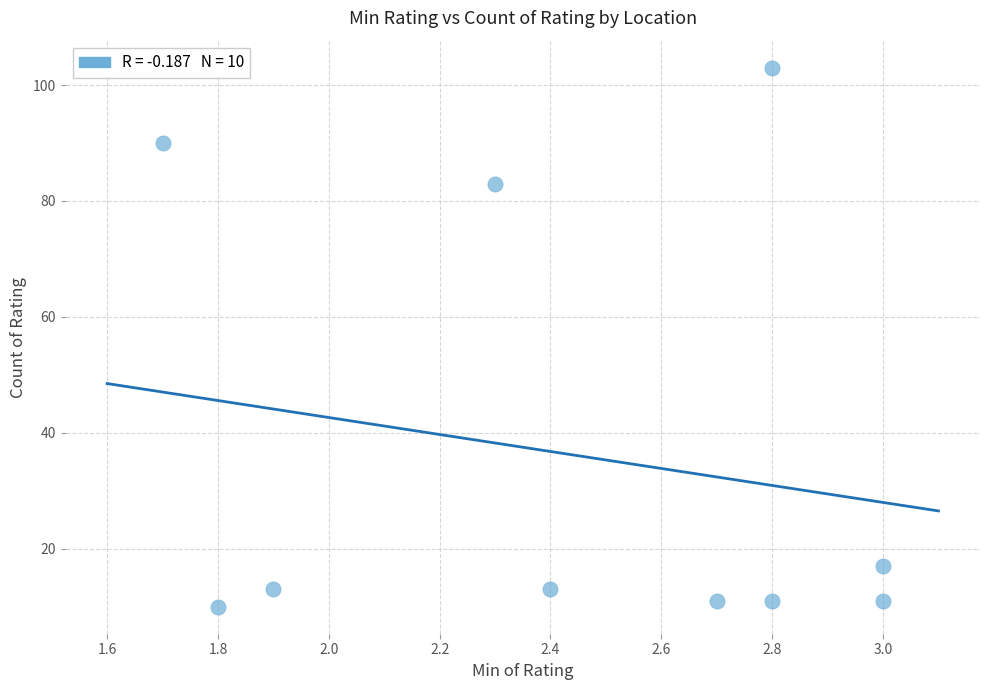

What is the average Y value?

36